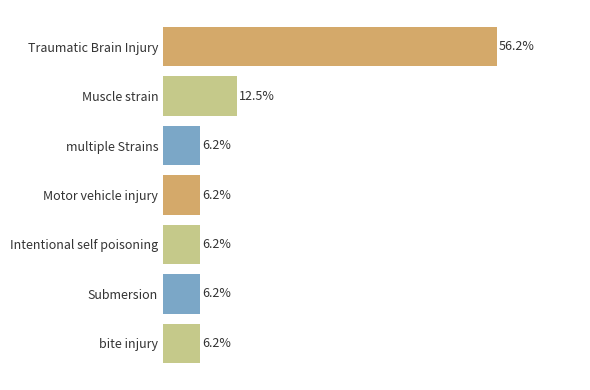

Which has a higher value, Intentional self poisoning or Muscle strain?

Muscle strain